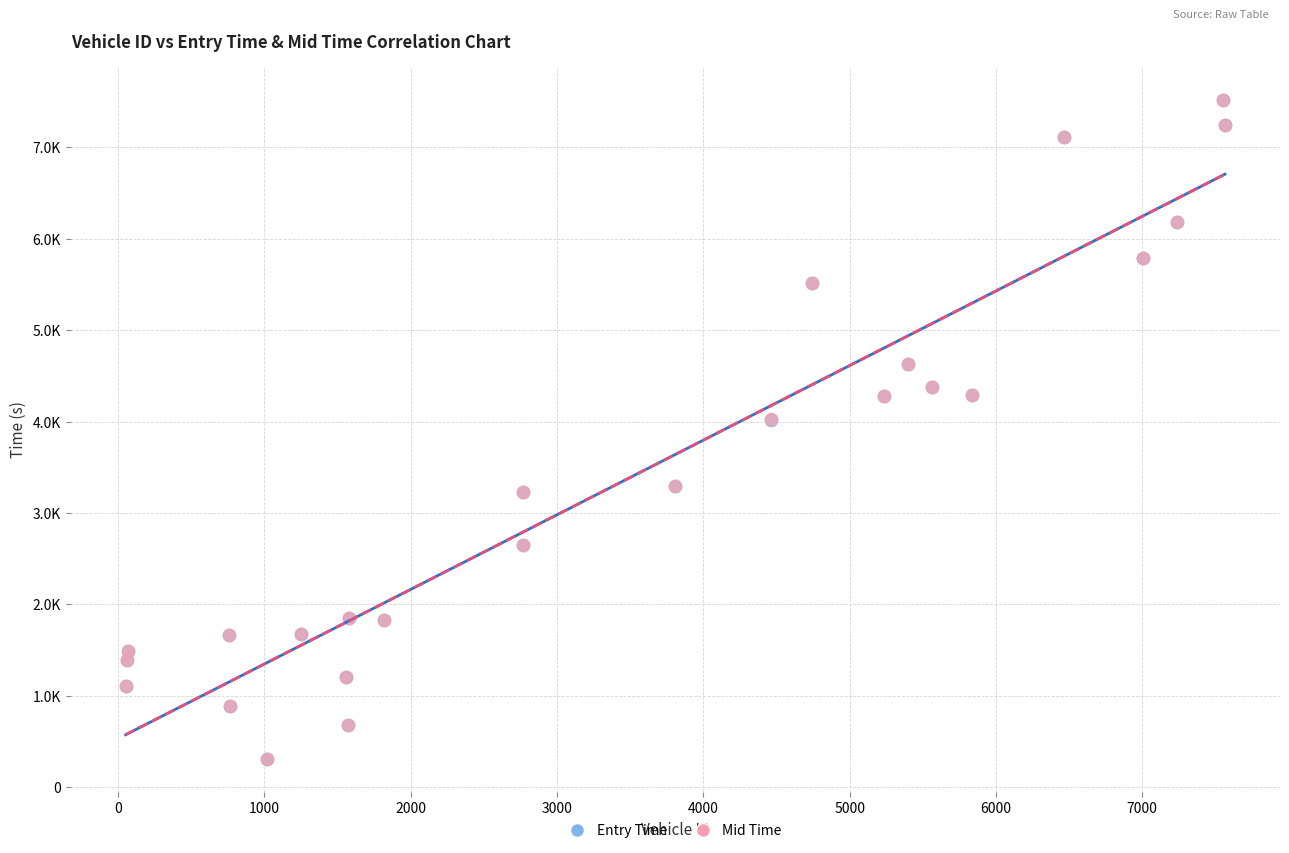

What are all the series names shown in the legend?

Entry Time, Mid Time